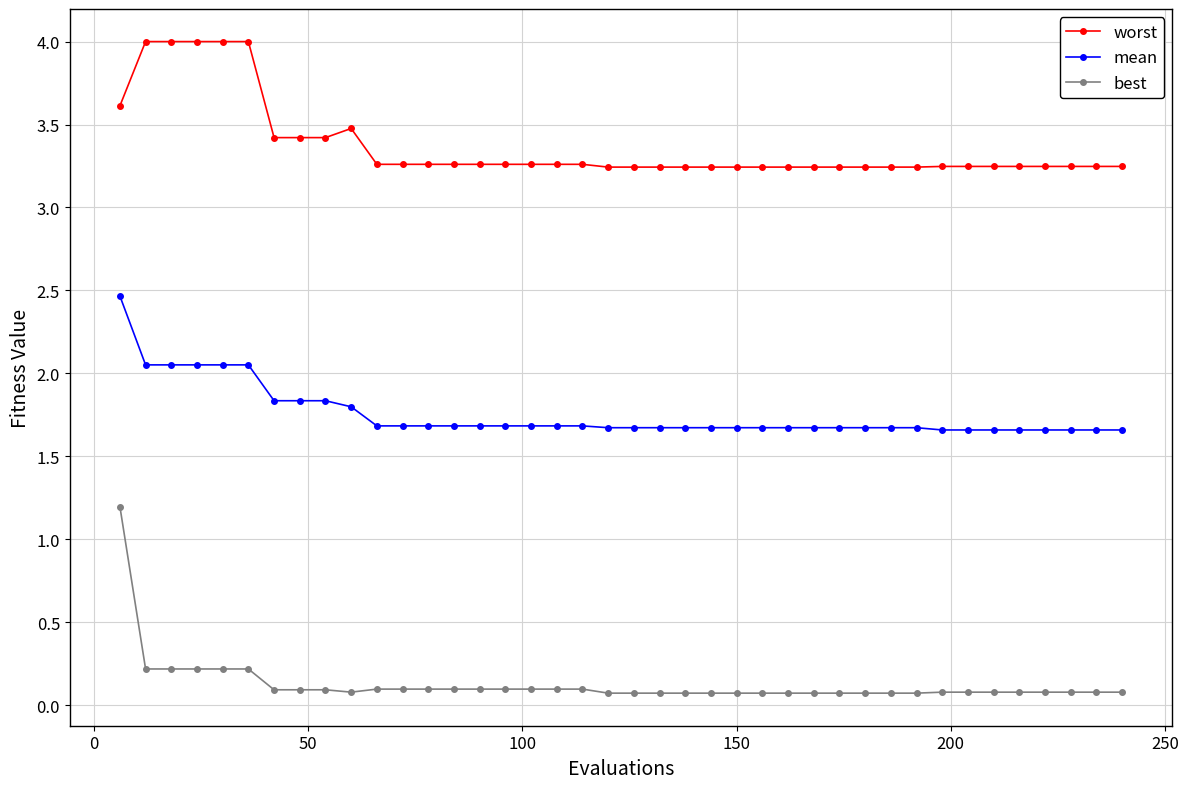

True or false: mean and worst intersect in this chart.

False